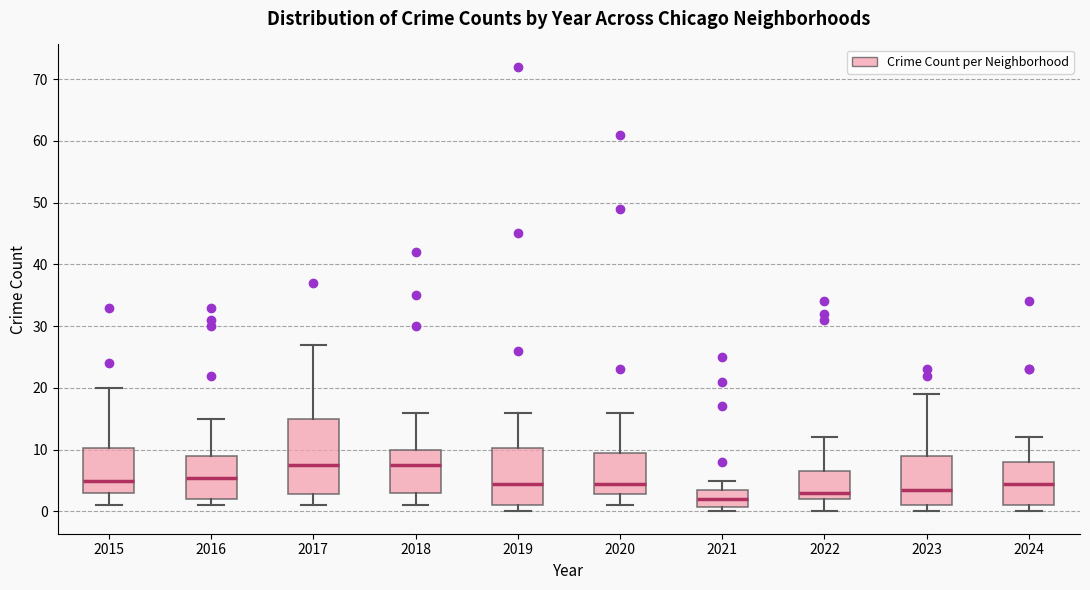

Which box has the lowest median line?

2021